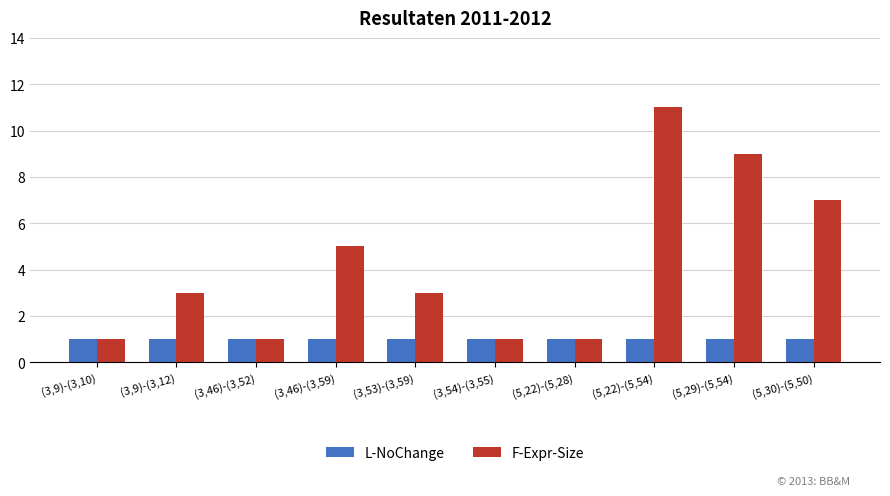

True or false: L-NoChange has a value of 1 at (3,46)-(3,59).

True